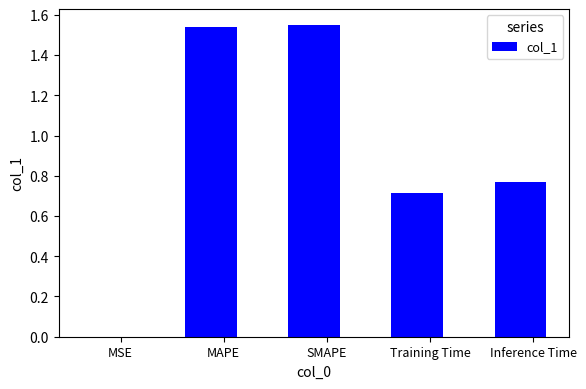

How many distinct data groups are displayed?

1